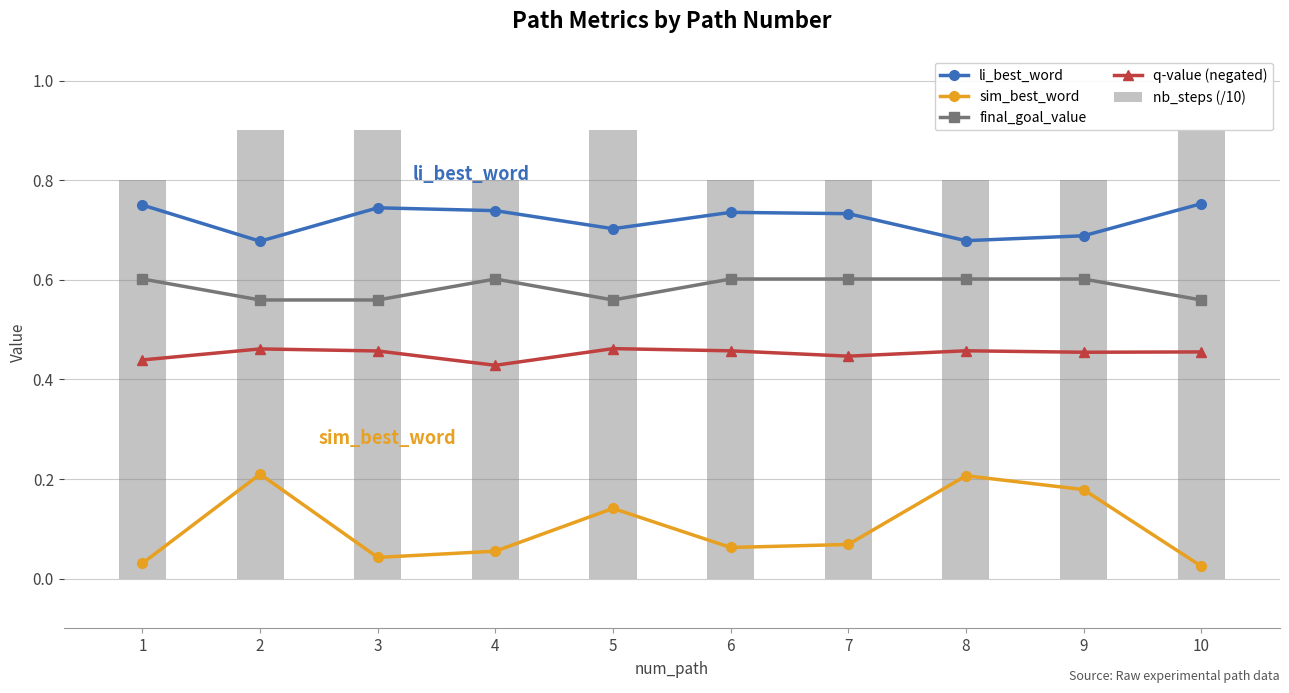

Between 1 and 3, which series saw the biggest shift?

nb_steps (/10)